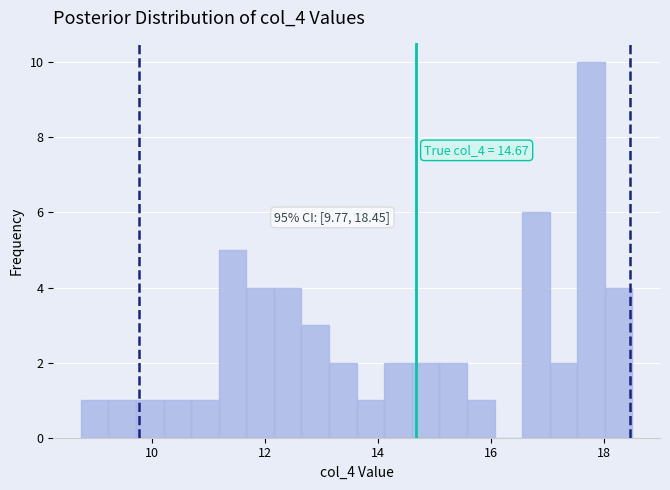

Around what value on the x-axis is the tallest bar? Give the approximate position of its centre, as read against the axis.

17.8